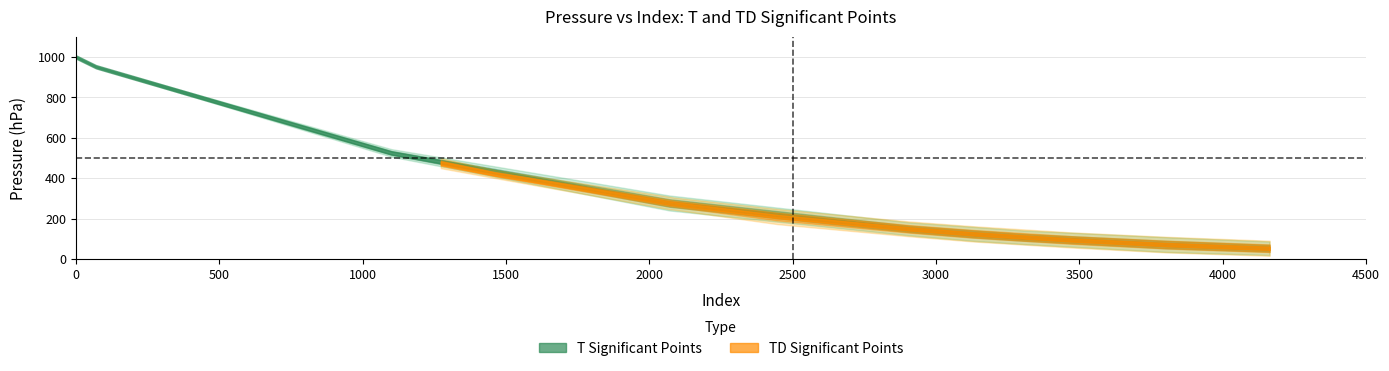

Which series ends up on top after the final intersection of TD pressure and T pressure?

TD pressure